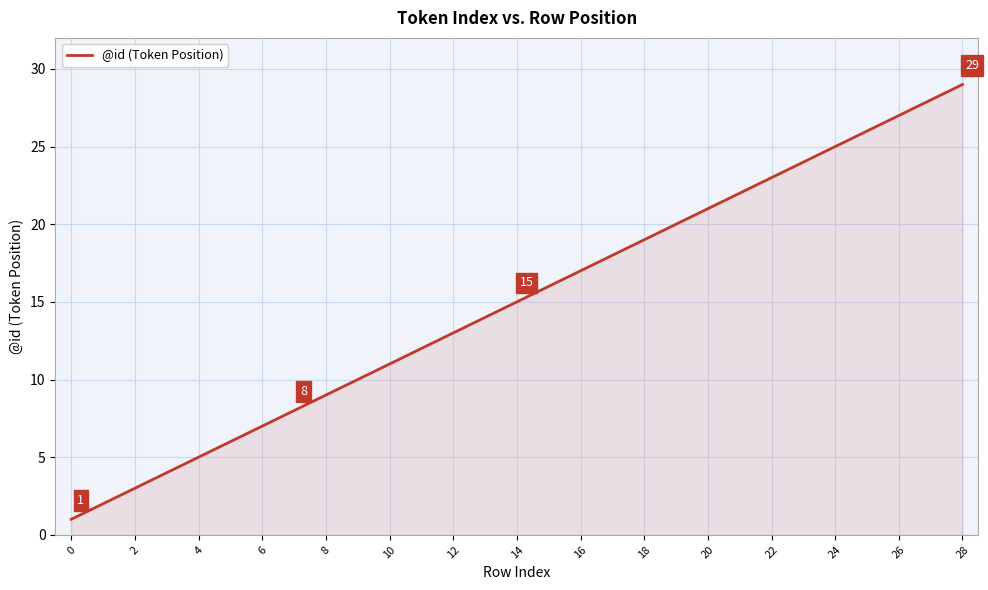

What is the greatest value displayed?

29